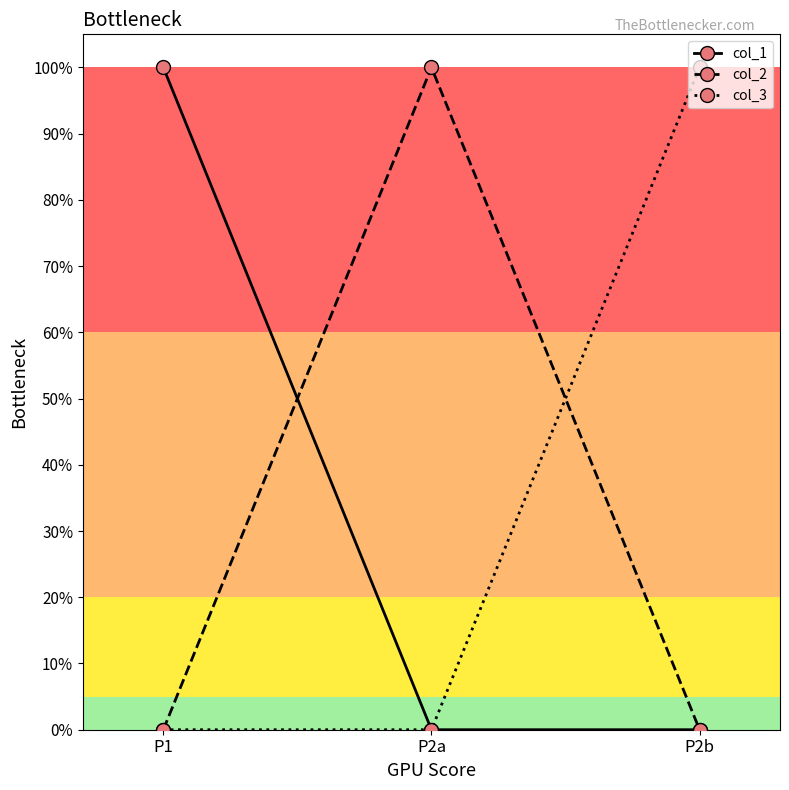

Does the chart have visible grid lines?

No